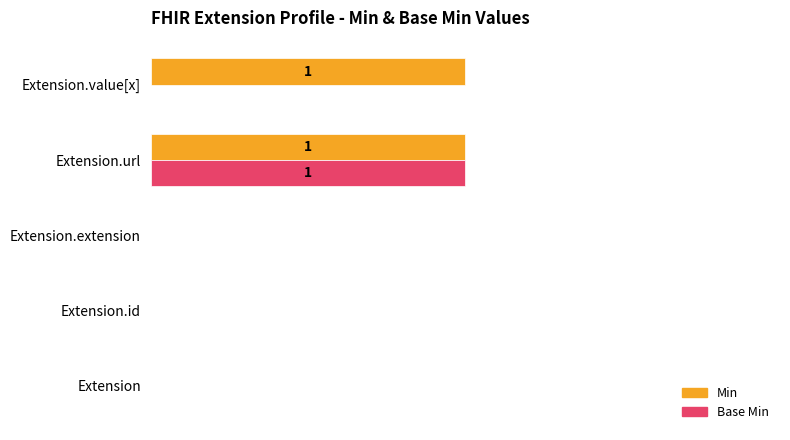

What are all the series names shown in the legend?

Min, Base Min